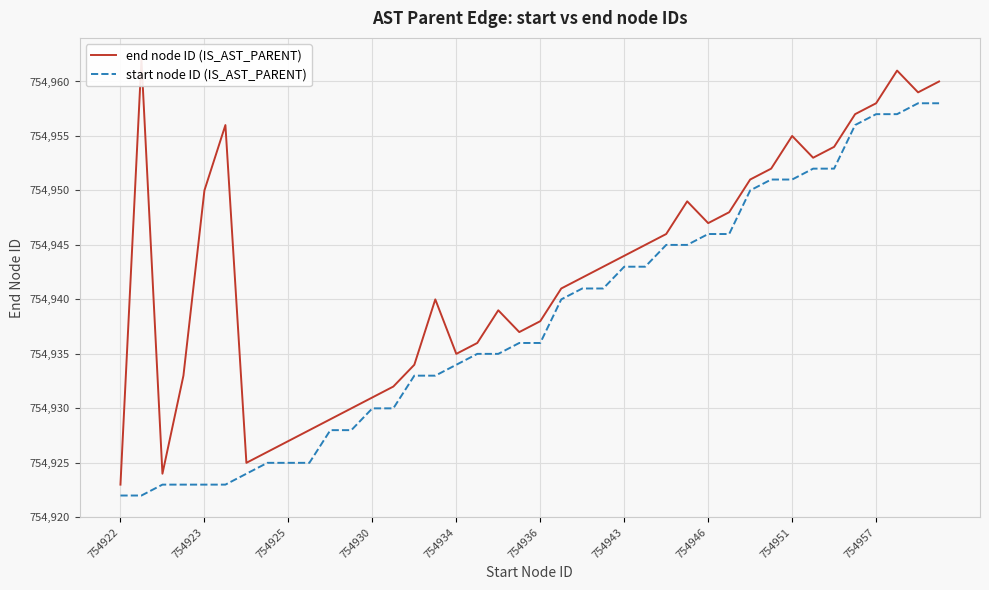

Which series has the widest spread of values?

end node ID (IS_AST_PARENT)